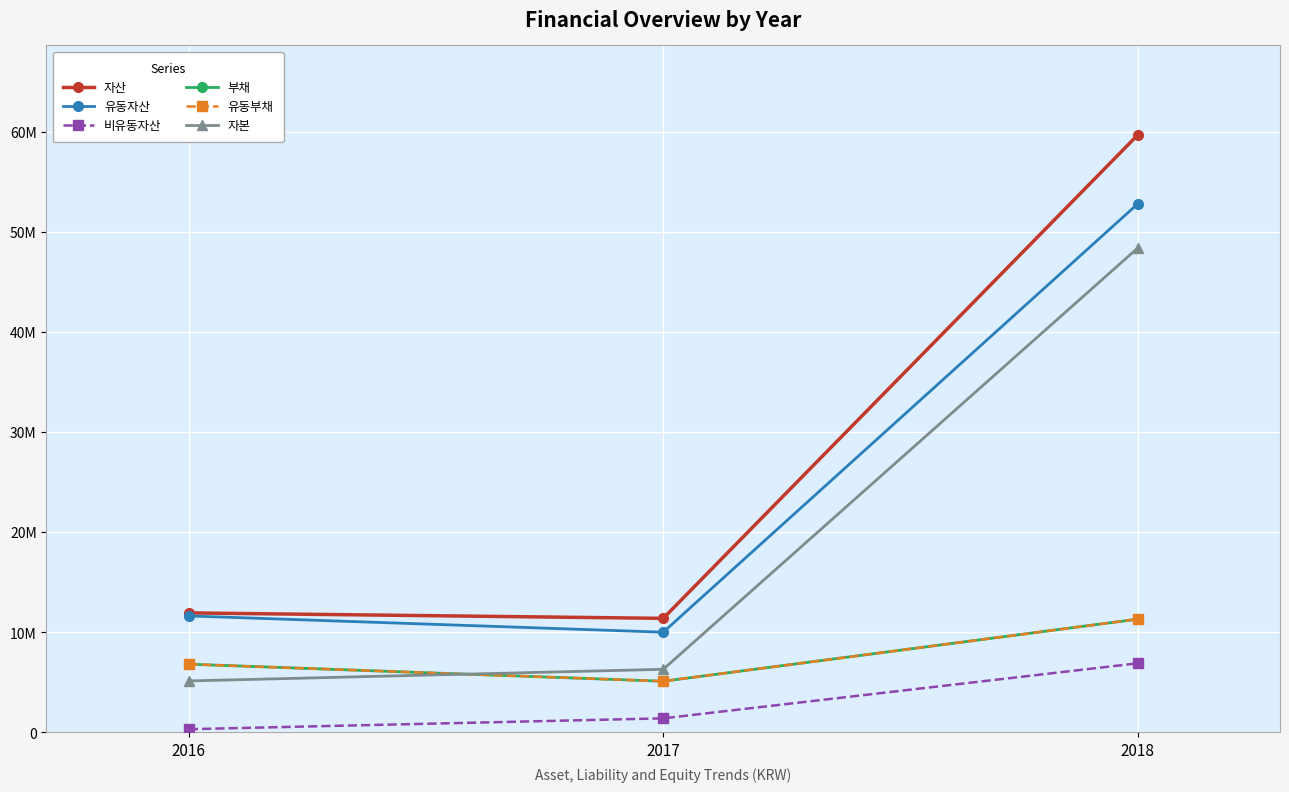

Which series has the largest total across all categories?

자산